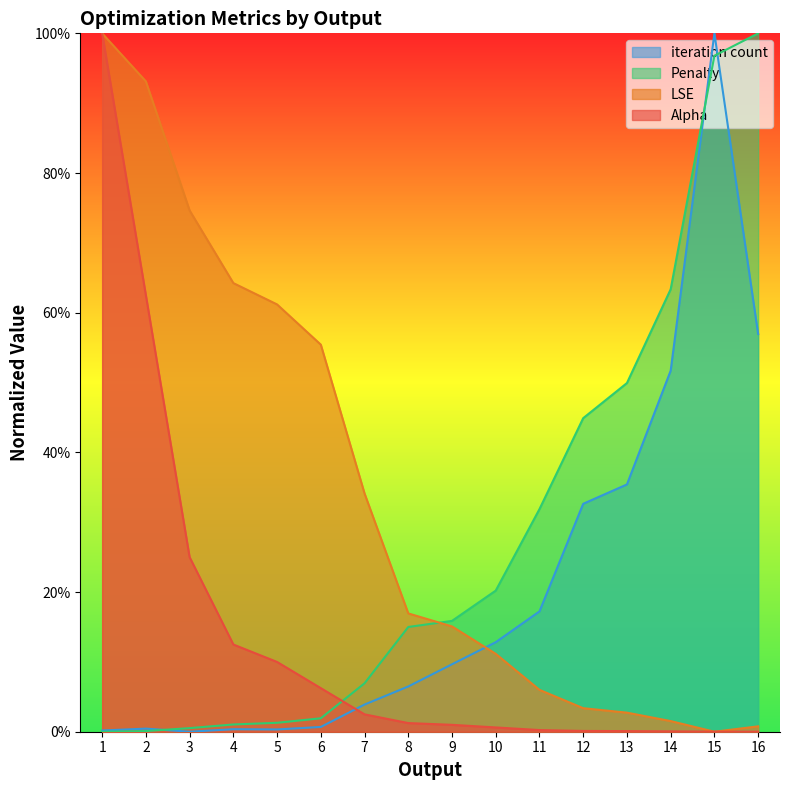

Which series has the widest spread of values?

Alpha